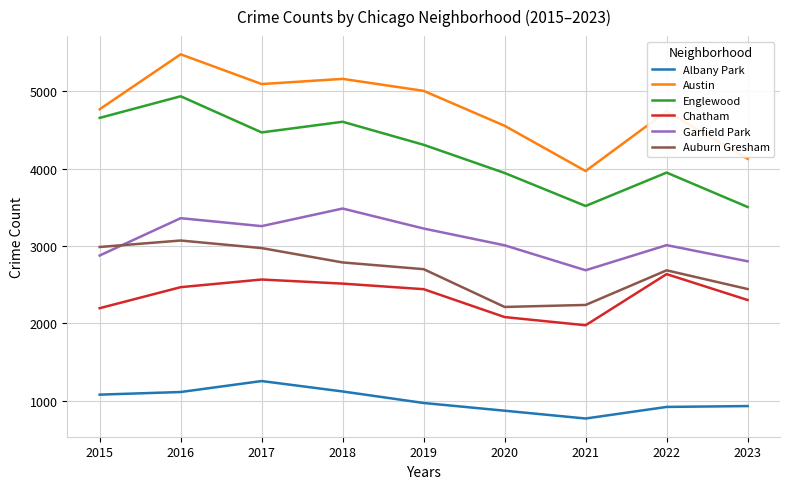

What are all the series names shown in the legend?

Albany Park, Austin, Englewood, Chatham, Garfield Park, Auburn Gresham